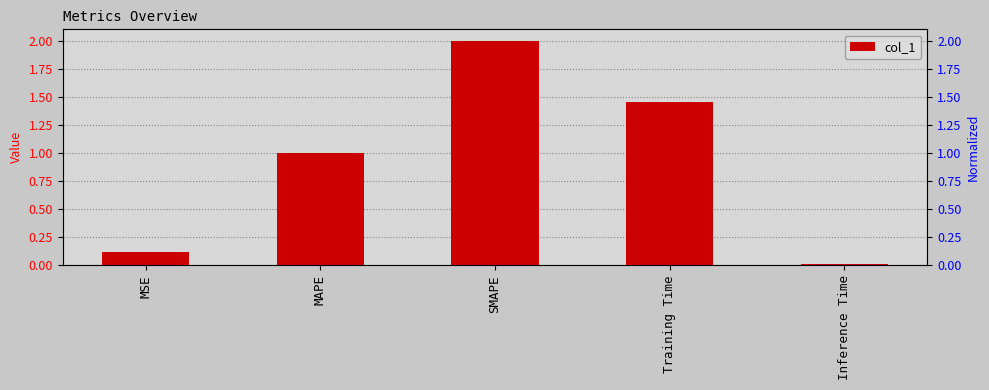

Read the value at MAPE.

1.0